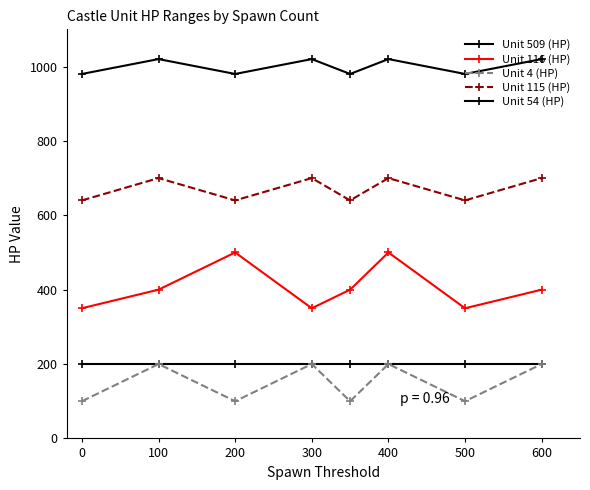

Is this an area chart (filled region under the line)?

No